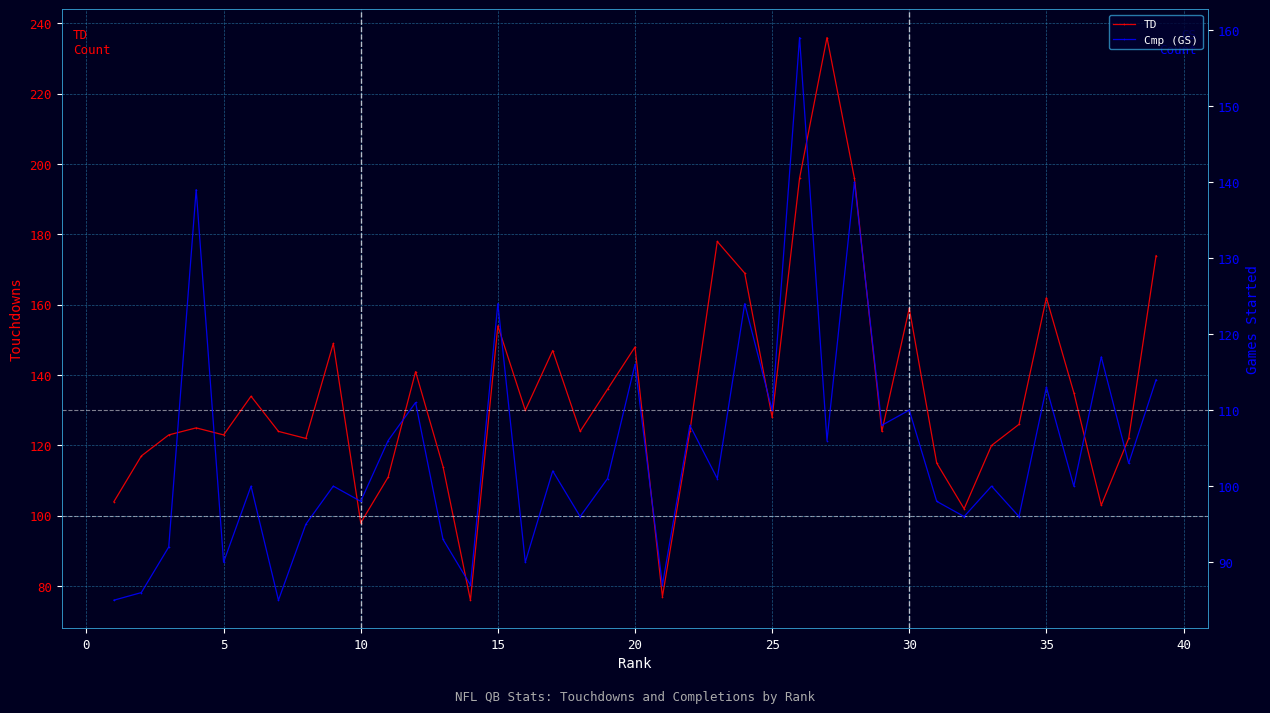

How many interior local valleys does the TD series have?

11